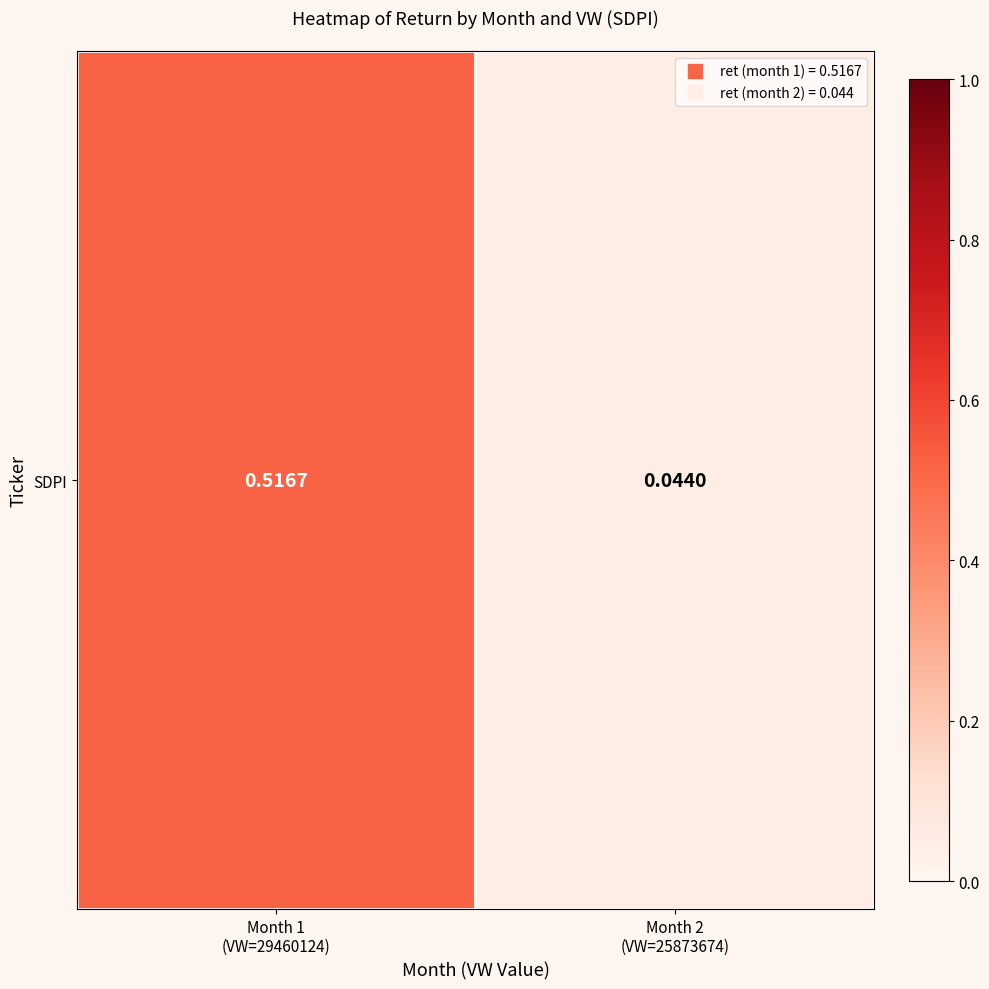

Between Month 2
(VW=25873674) and Month 1
(VW=29460124), which is larger?

Month 1
(VW=29460124)